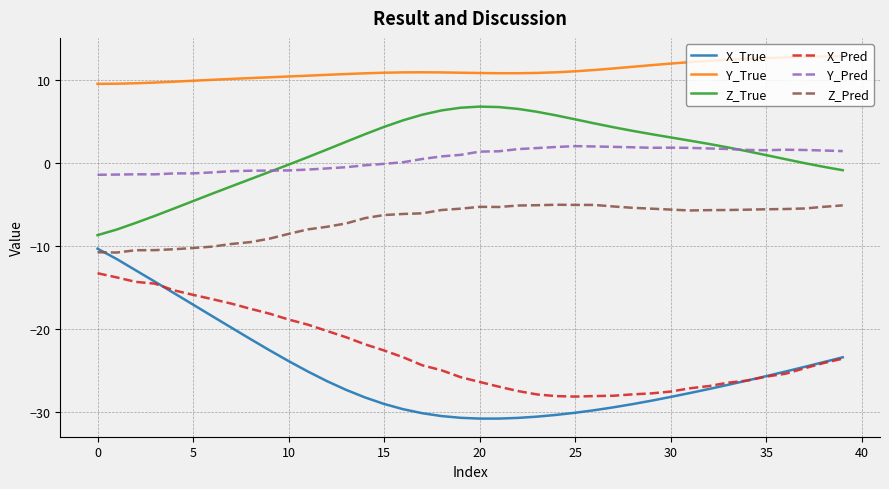

True or false: Y_Pred has more than 0 interior local peaks.

True